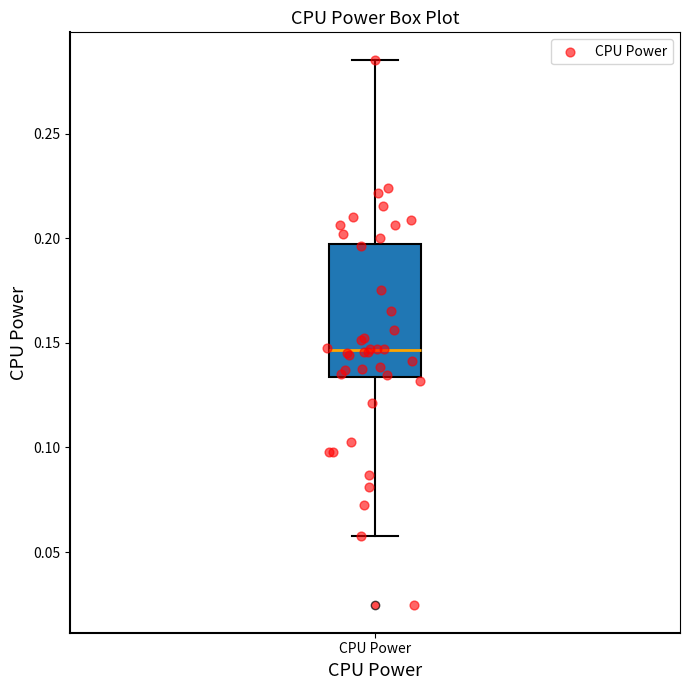

Where does the median line of the box for CPU Power sit on the y-axis? The values are not printed on the chart, so give them approximately, as read against the axis.

0.145